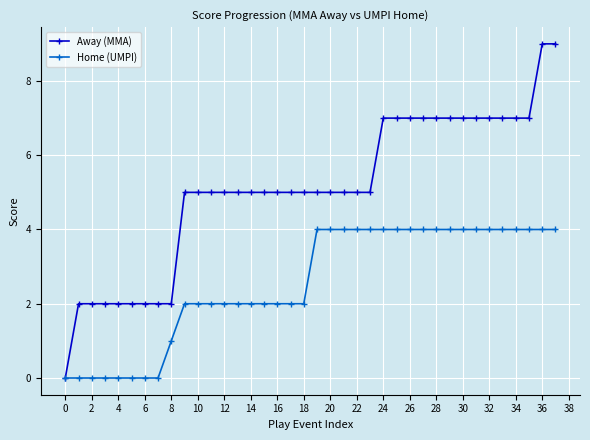

Which series has the largest total across all categories?

Away (MMA)